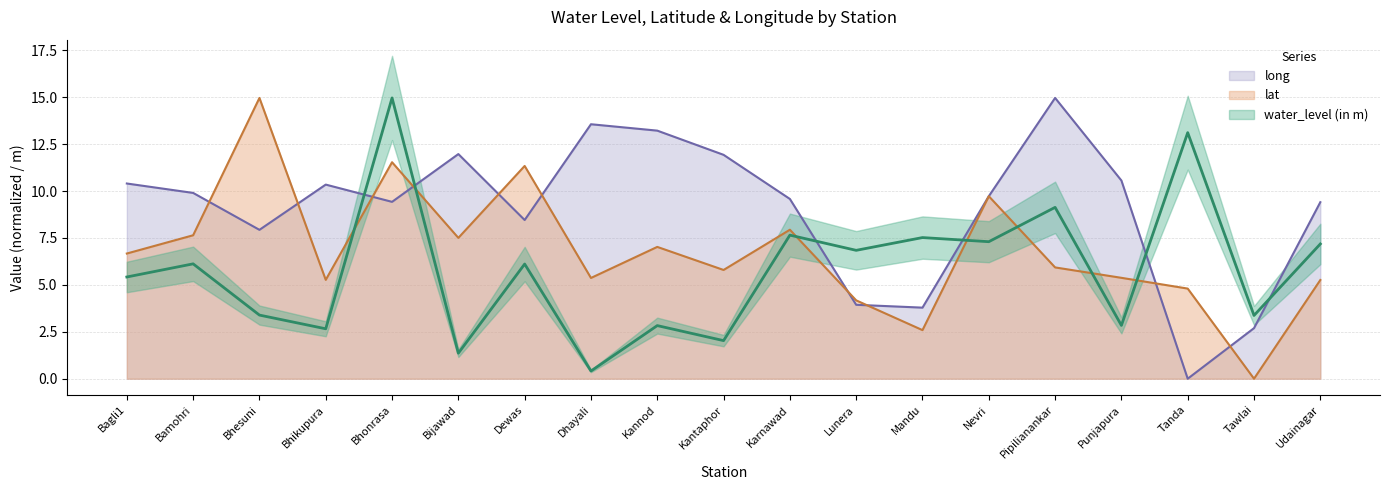

What is the value of the lat point at the 12th from the left?

4.2